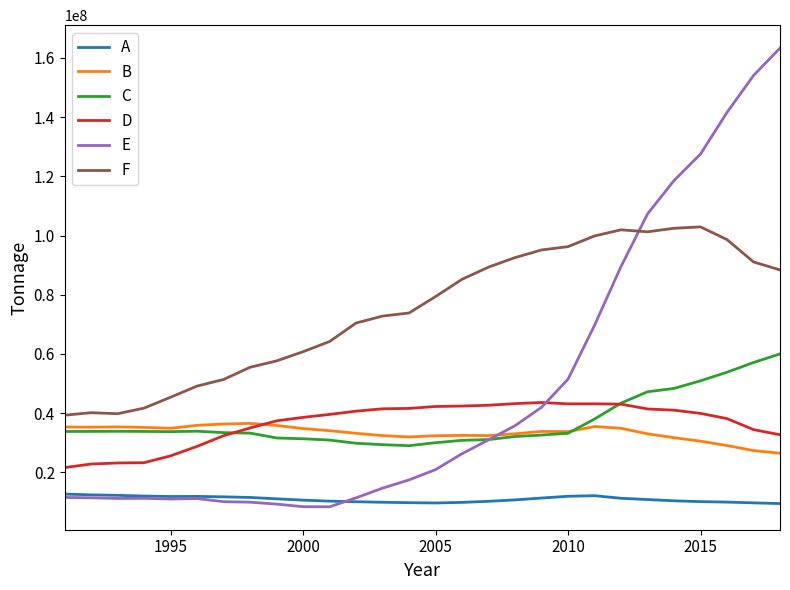

Which series has the widest spread of values?

E